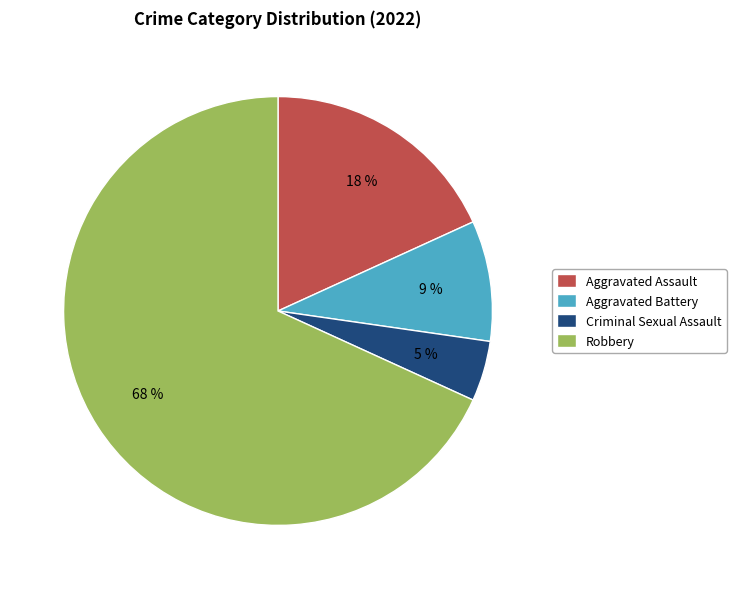

What is the ratio of the value at Aggravated Battery to the value at Robbery?

0.1